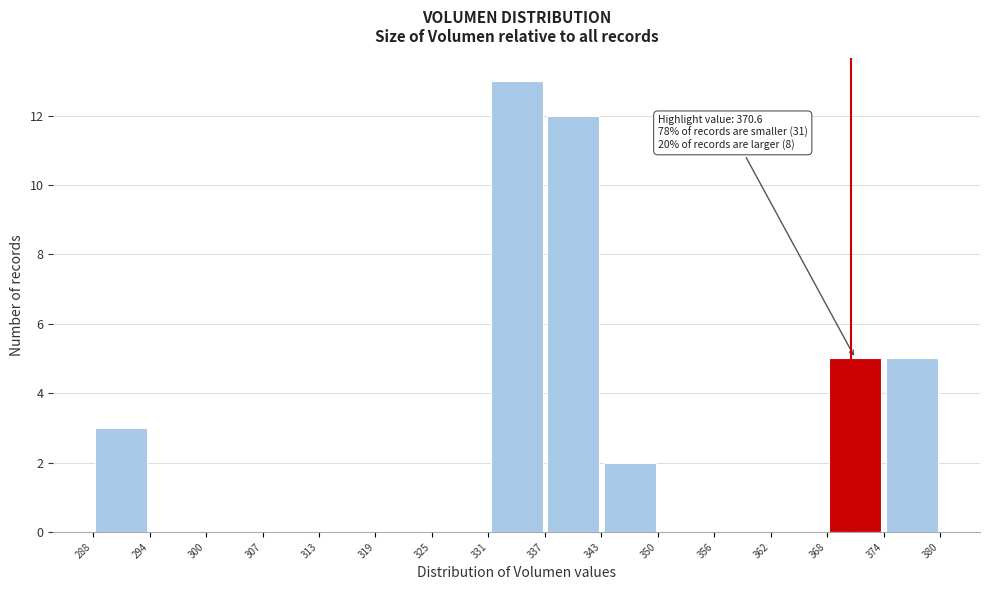

Over which range of the x-axis is the bar tallest?

331 to 337